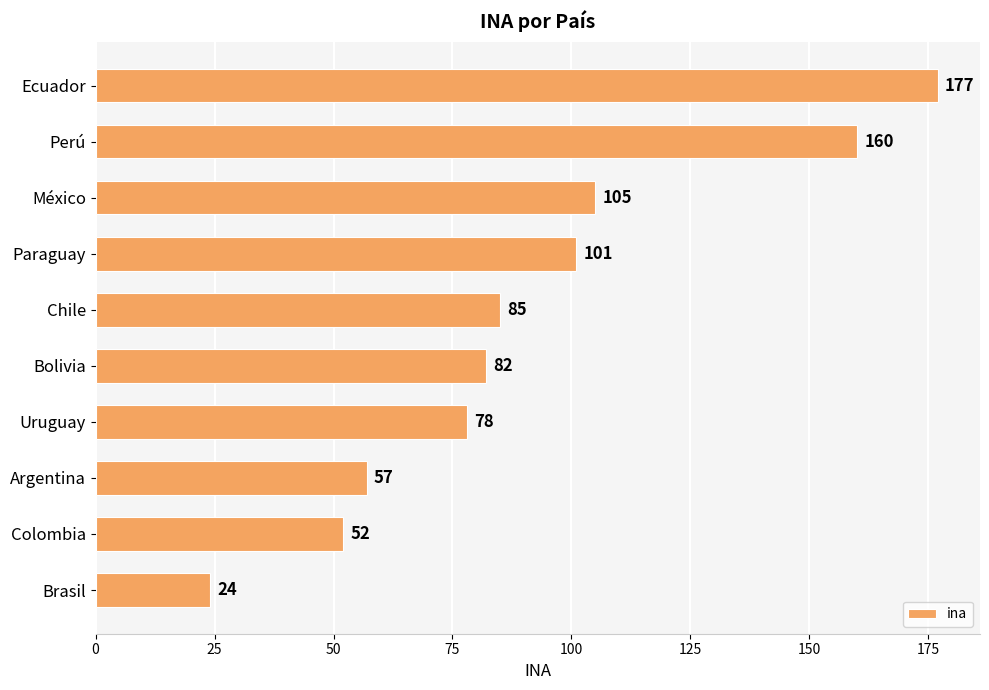

Are the bars horizontal?

Yes